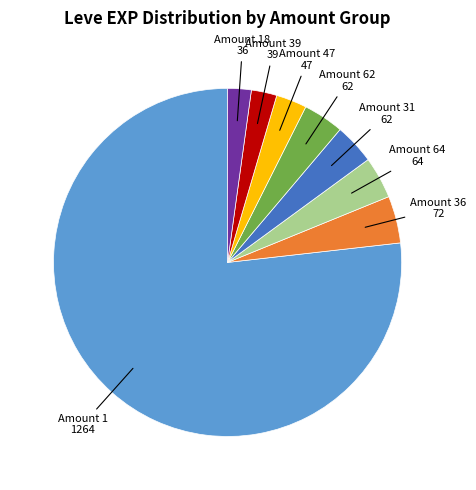

Do Amount 39 and Amount 64 together represent more than half of the pie?

No